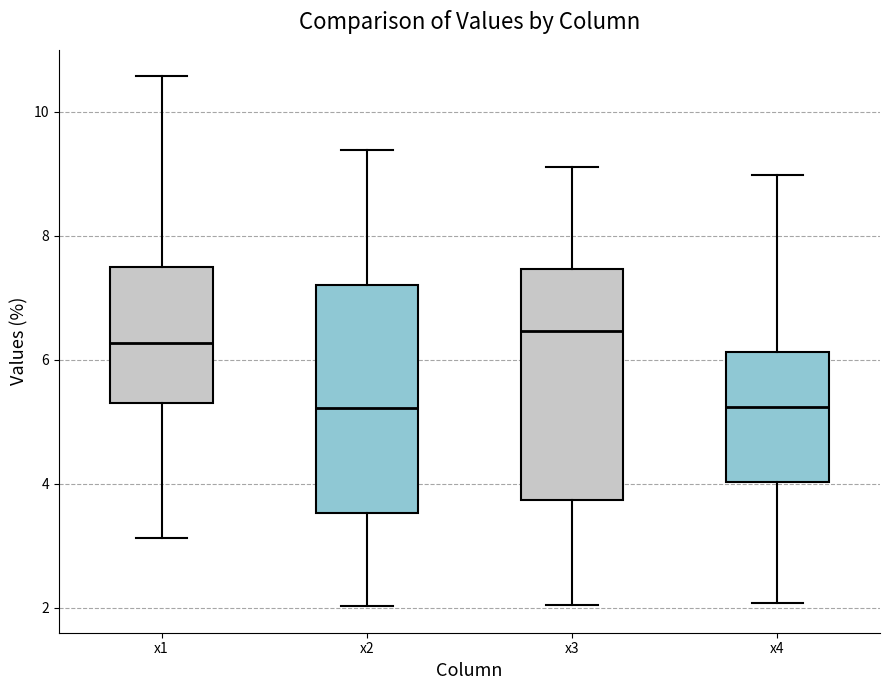

Where is the upper edge of the box for x3 on the y-axis? The values are not printed on the chart, so give them approximately, as read against the axis.

7.4